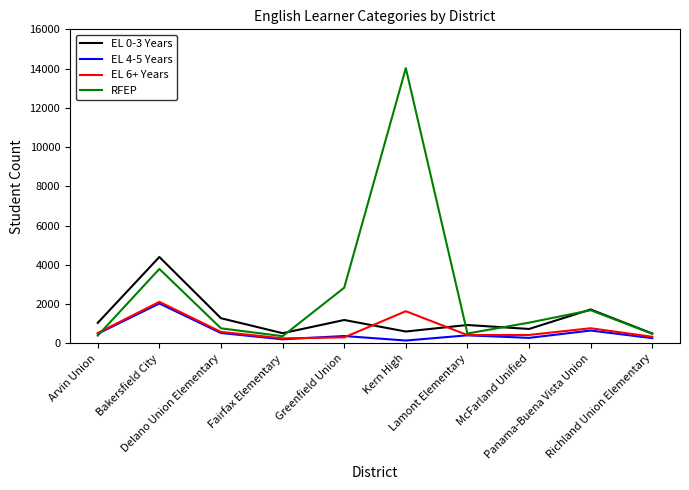

Which series has the largest range (max minus min)?

RFEP